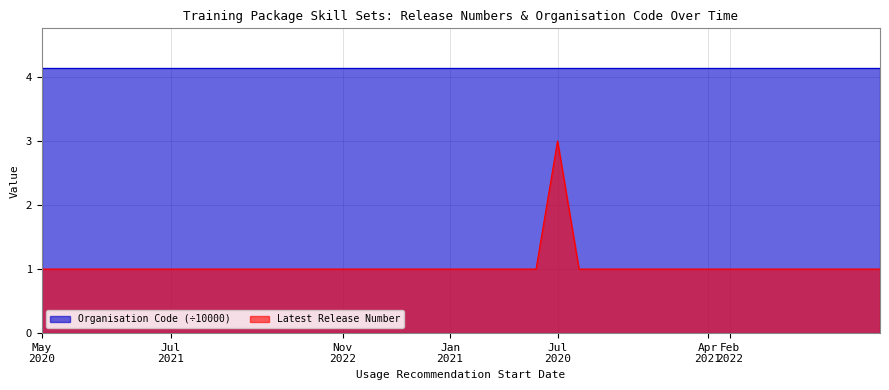

True or false: the data shows 0 at Jan 2021.

False